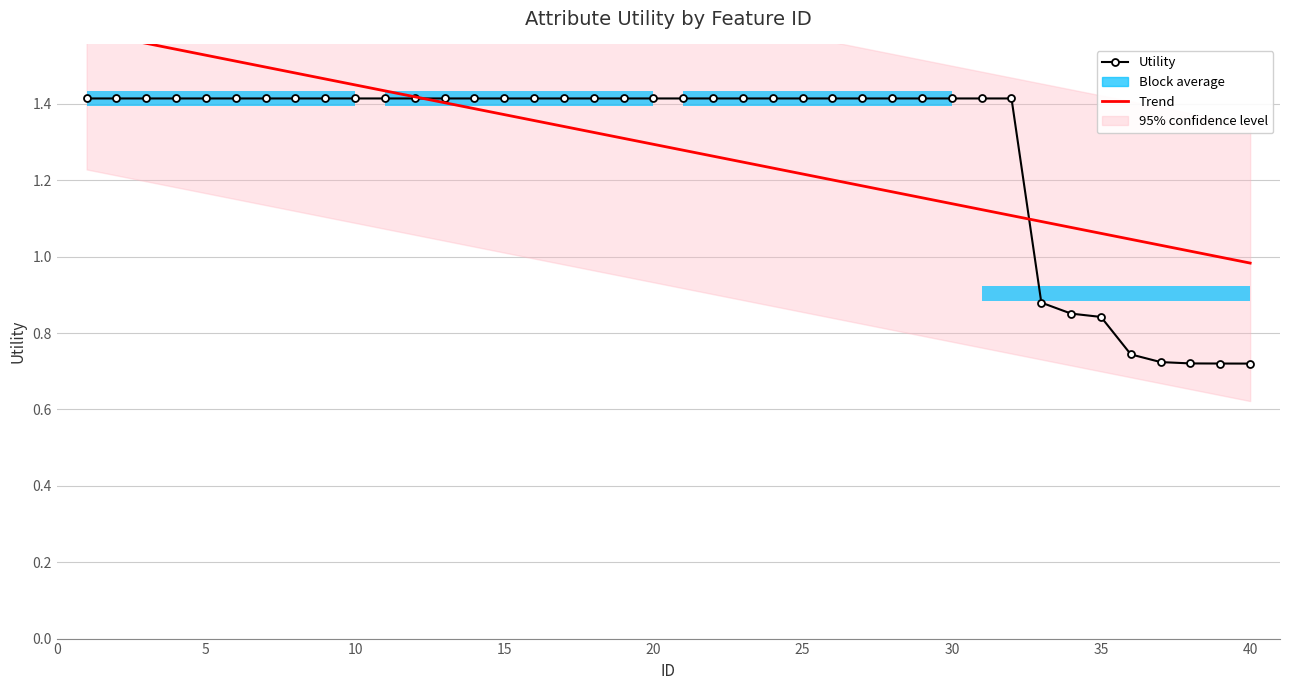

Reading right to left, extract all data points from this chart.

0.7	0.7	0.7	0.7	0.7	0.8	0.9	0.9	1.4	1.4	1.4	1.4	1.4	1.4	1.4	1.4	1.4	1.4	1.4	1.4	1.4	1.4	1.4	1.4	1.4	1.4	1.4	1.4	1.4	1.4	1.4	1.4	1.4	1.4	1.4	1.4	1.4	1.4	1.4	1.4